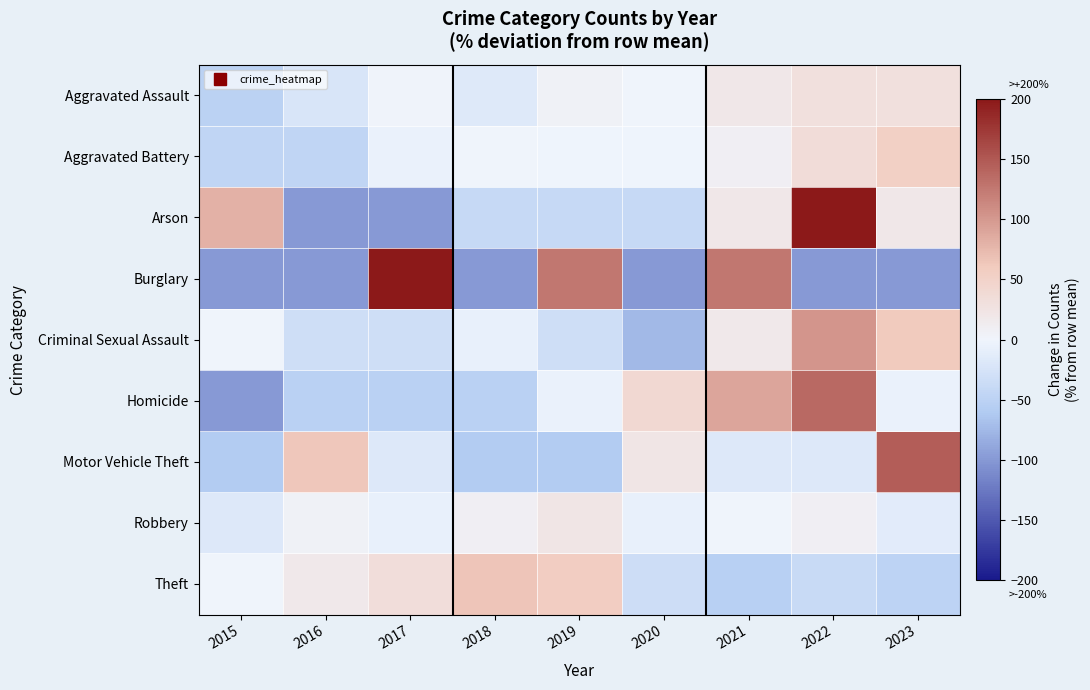

Which series has the widest spread of values?

Burglary